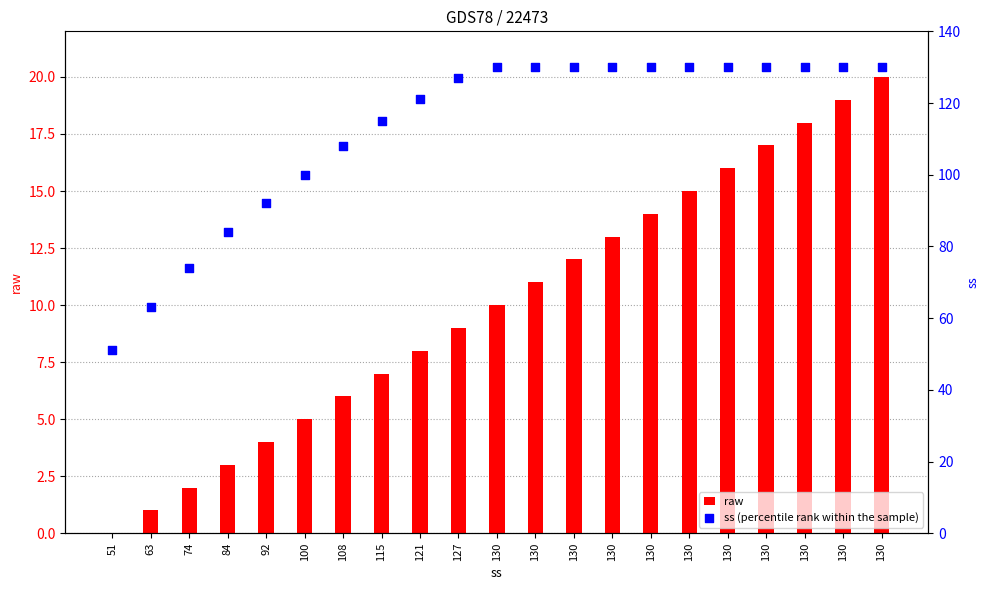

Which series has the largest Y range (max minus min)?

ss (percentile rank within the sample)